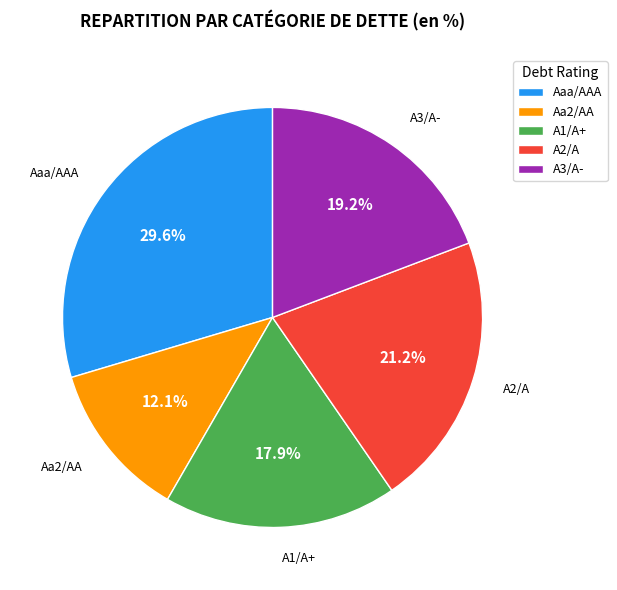

Count the number of slices in the pie.

5